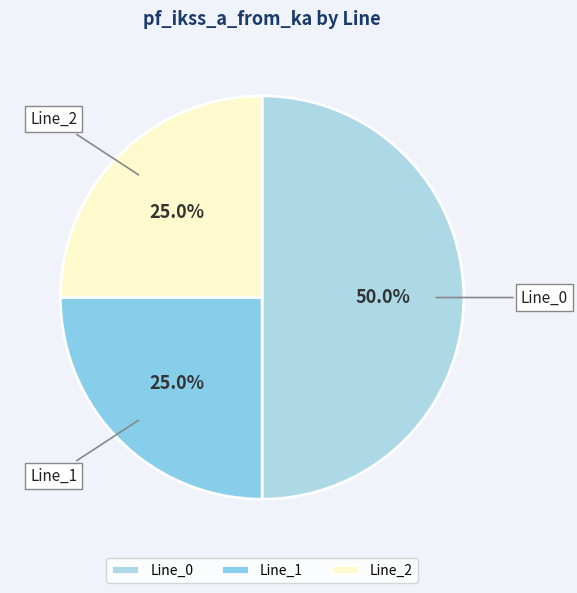

Is Line_2 the majority of the pie?

No